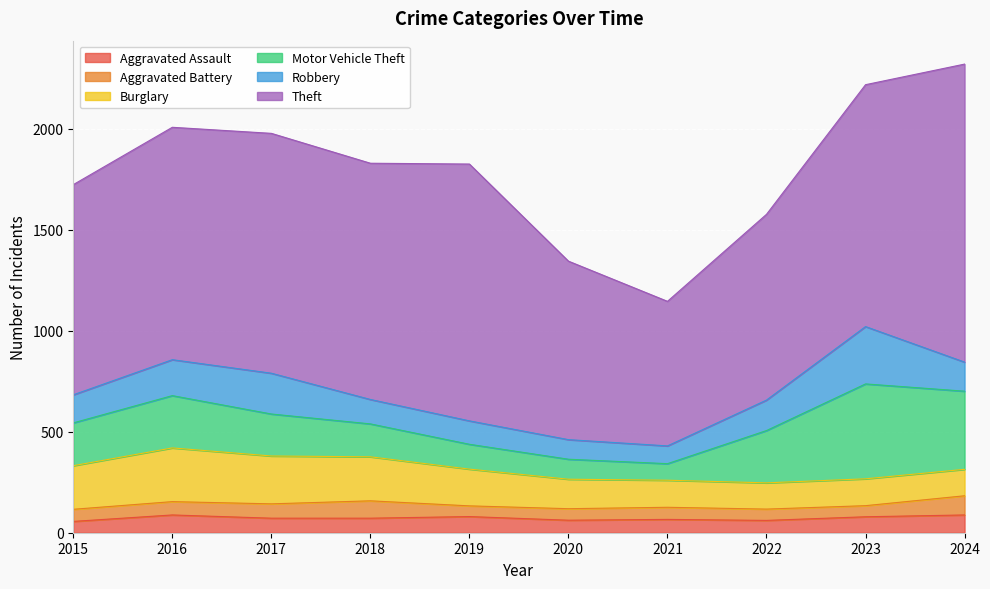

True or false: Robbery has a value of 116 at 2019.

True